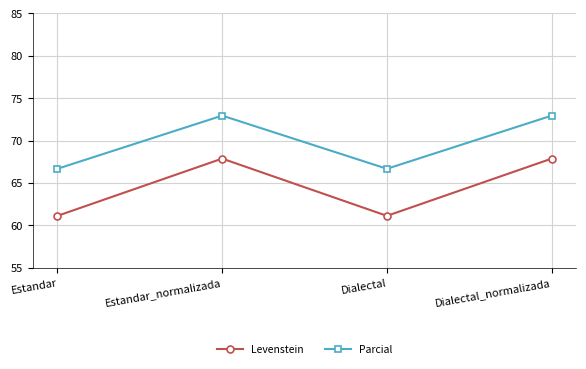

What is the lowest value of the Levenstein series?

61.1